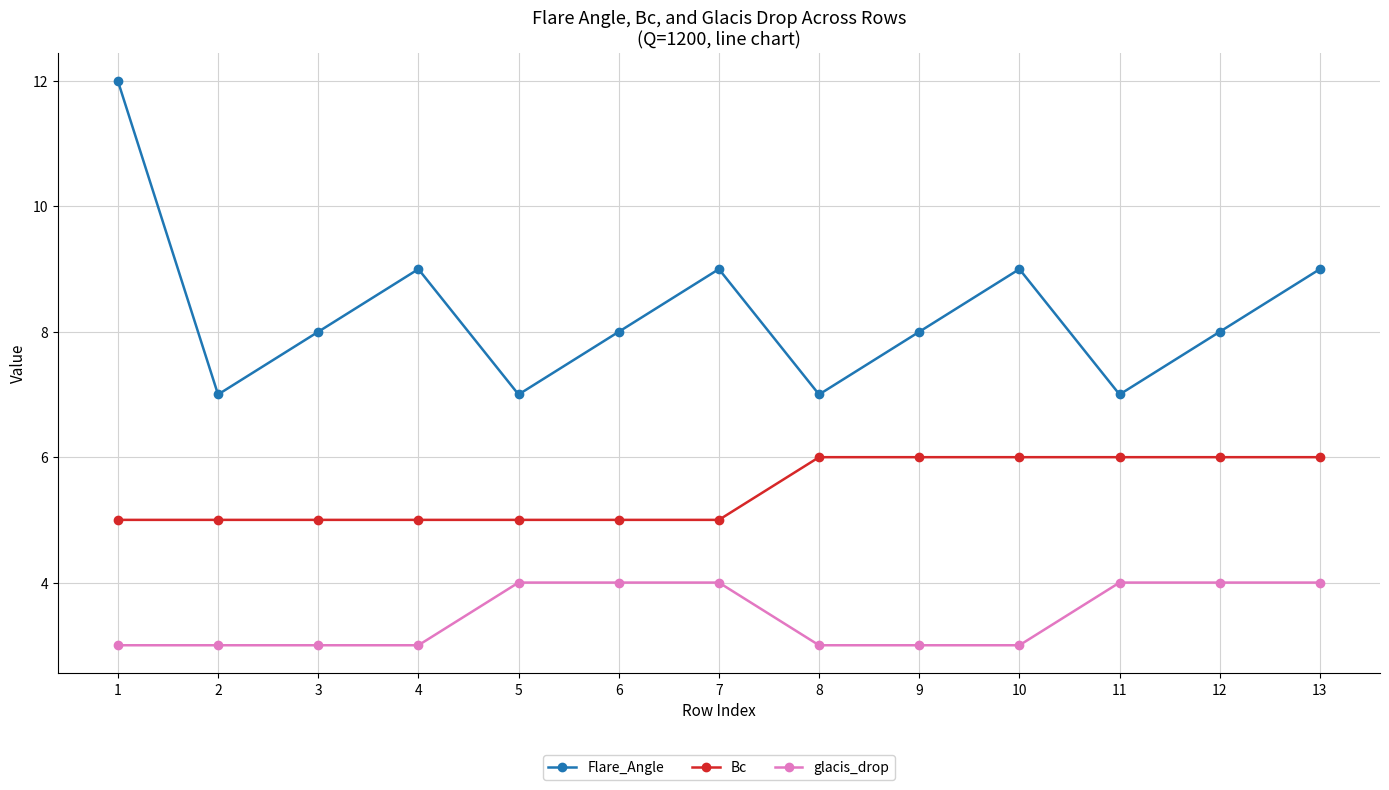

Which series has the largest range (max minus min)?

Flare_Angle